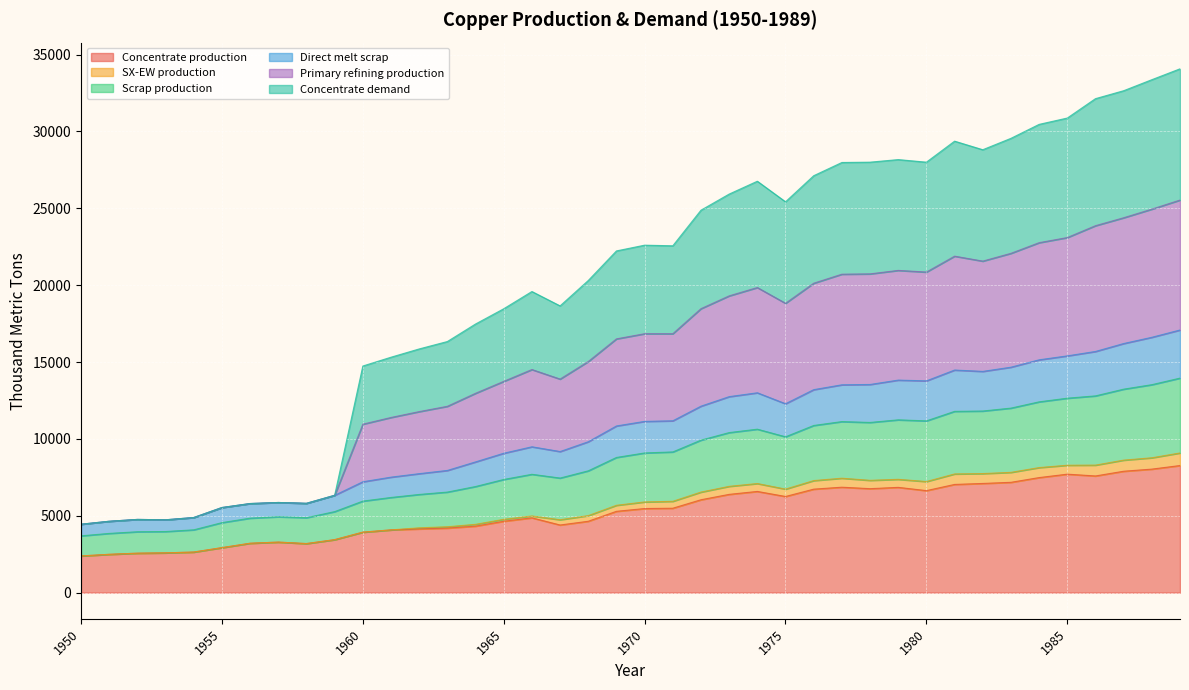

Which category has the lowest value across all series?

1950